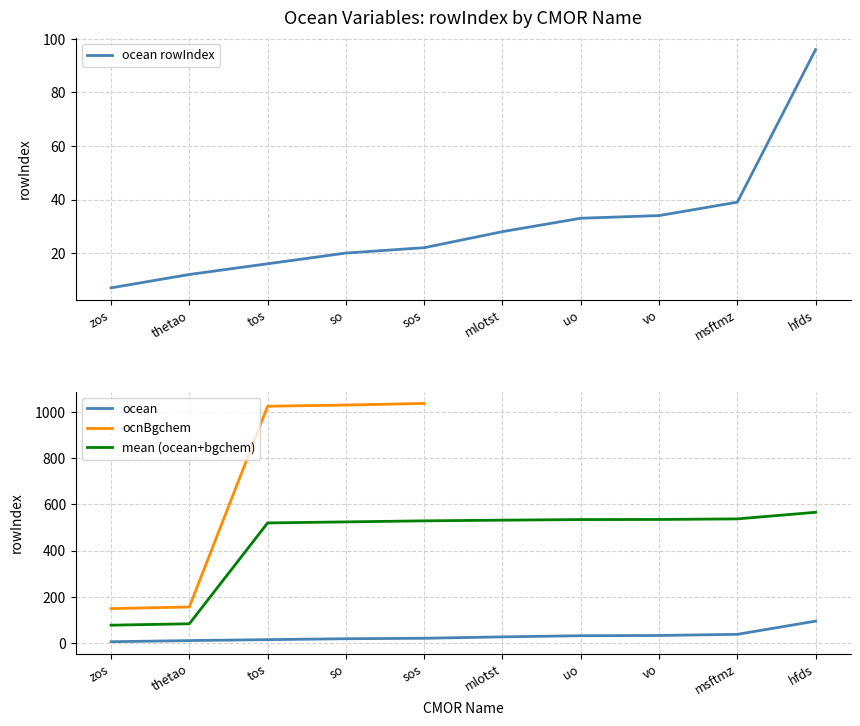

The value at thetao is 12. True or false?

True